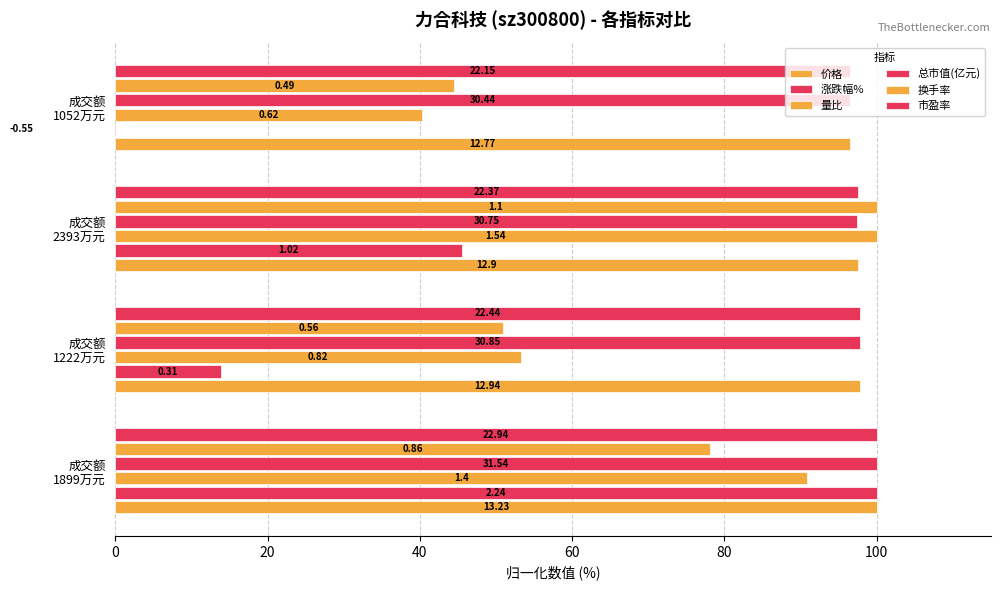

What value does the 价格 series have at 成交额 1052万元?

96.5